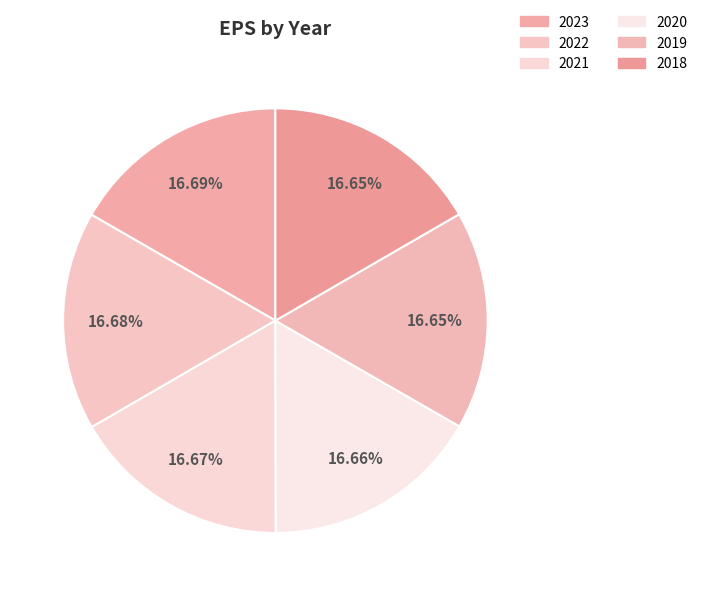

Does any single category account for the majority?

No